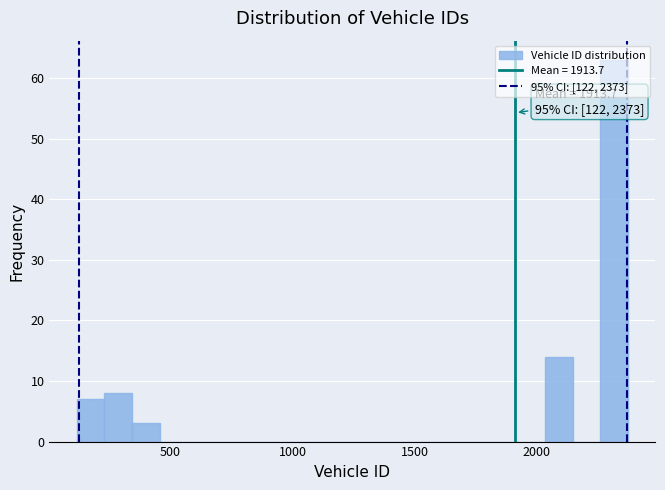

Read against the x-axis, roughly where is the centre of the tallest bar?

2300